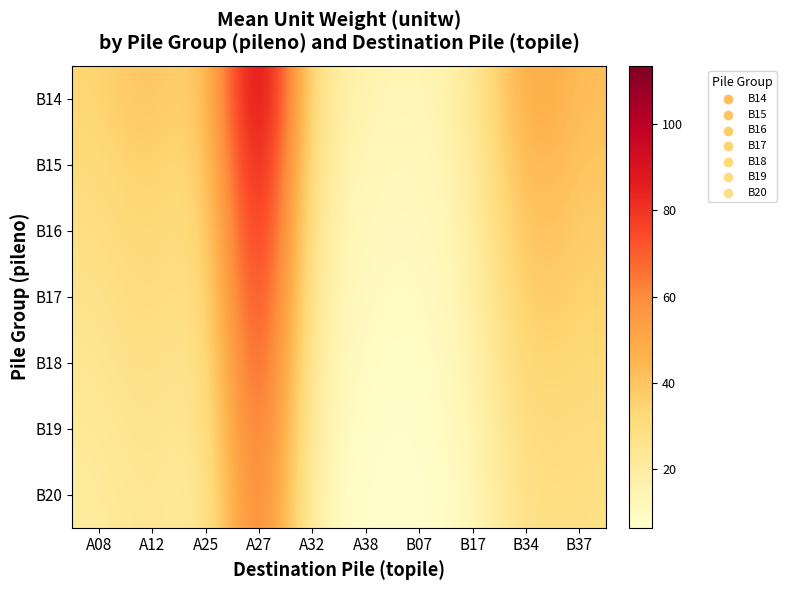

List the series in order of their peak value, lowest first.

B20, B19, B18, B17, B16, B15, B14